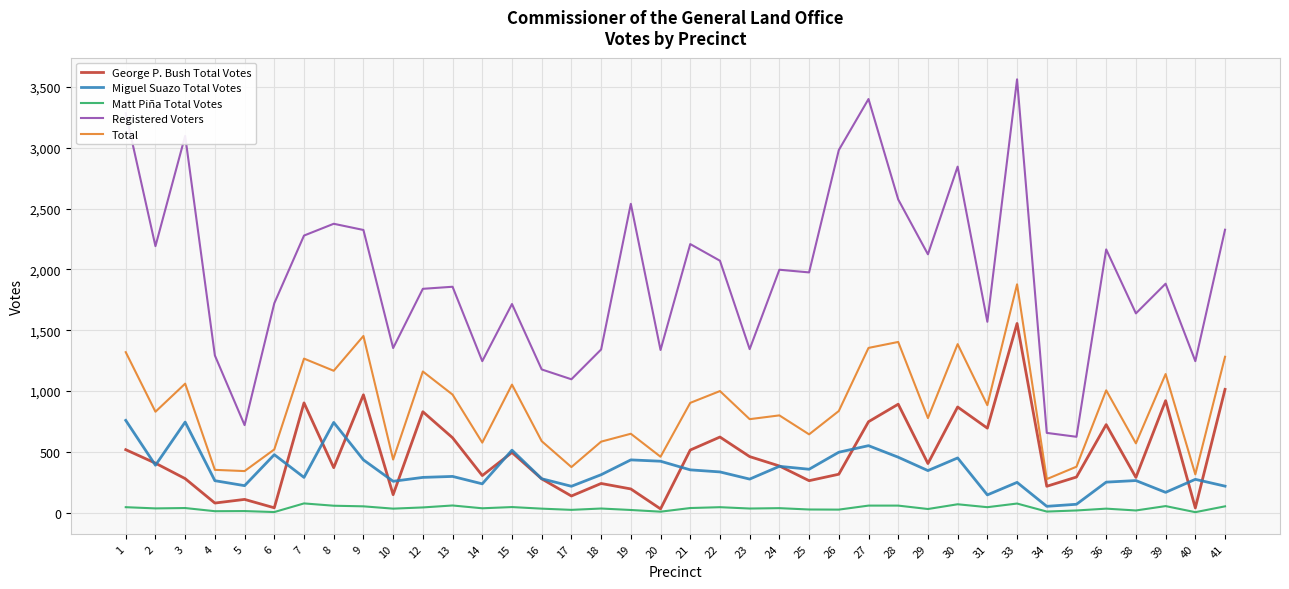

True or false: Matt Piña Total Votes and Miguel Suazo Total Votes intersect in this chart.

False